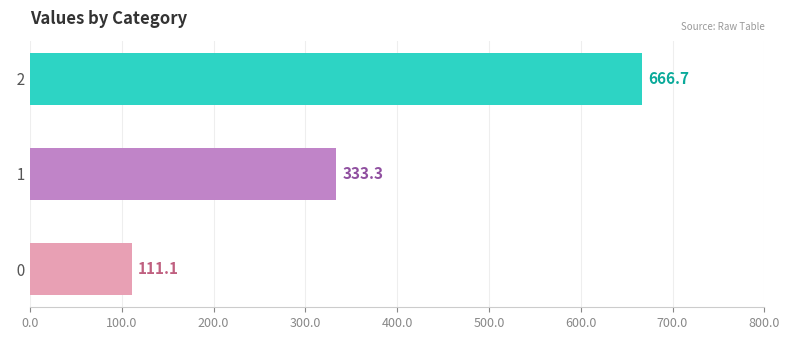

What is the change in value from   0 to   2?

+555.6